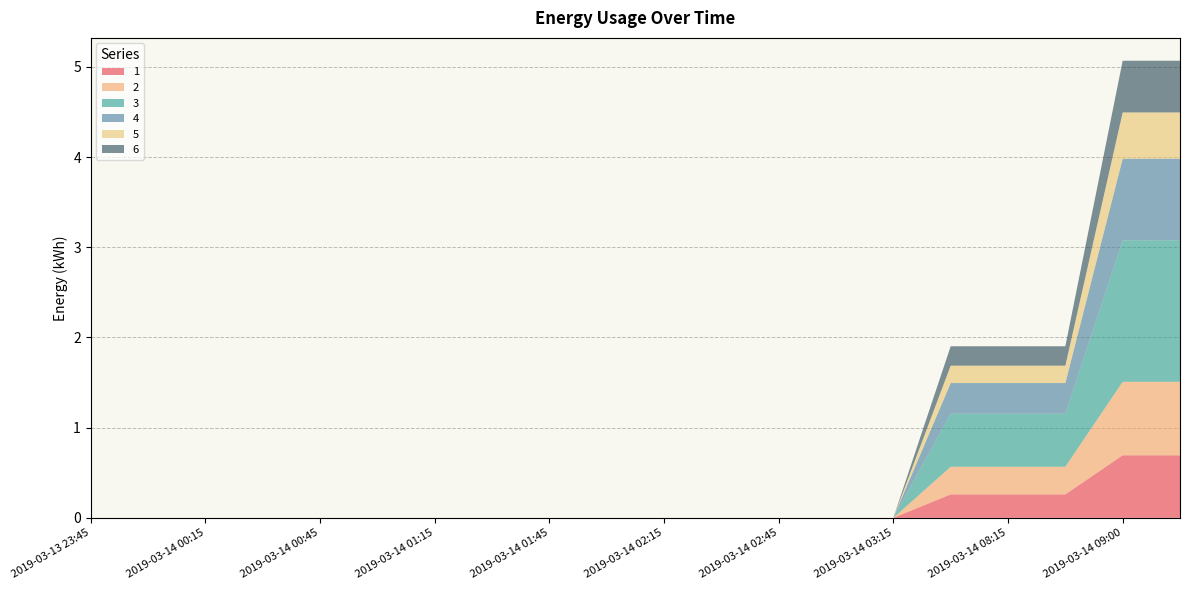

Reading left to right, transcribe all the data shown in this chart.

1: 2019-03-13 23:45=0.0	2019-03-14 00:00=0.0	2019-03-14 00:15=0.0	2019-03-14 00:30=0.0	2019-03-14 00:45=0.0	2019-03-14 01:00=0.0	2019-03-14 01:15=0.0	2019-03-14 01:30=0.0	2019-03-14 01:45=0.0	2019-03-14 02:00=0.0	2019-03-14 02:15=0.0	2019-03-14 02:30=0.0	2019-03-14 02:45=0.0	2019-03-14 03:00=0.0	2019-03-14 03:15=0.0	2019-03-14 08:00=0.3	2019-03-14 08:15=0.3	2019-03-14 08:30=0.3	2019-03-14 09:00=0.7	2019-03-14 09:15=0.7
2: 2019-03-13 23:45=0.0	2019-03-14 00:00=0.0	2019-03-14 00:15=0.0	2019-03-14 00:30=0.0	2019-03-14 00:45=0.0	2019-03-14 01:00=0.0	2019-03-14 01:15=0.0	2019-03-14 01:30=0.0	2019-03-14 01:45=0.0	2019-03-14 02:00=0.0	2019-03-14 02:15=0.0	2019-03-14 02:30=0.0	2019-03-14 02:45=0.0	2019-03-14 03:00=0.0	2019-03-14 03:15=0.0	2019-03-14 08:00=0.3	2019-03-14 08:15=0.3	2019-03-14 08:30=0.3	2019-03-14 09:00=0.8	2019-03-14 09:15=0.8
3: 2019-03-13 23:45=0.0	2019-03-14 00:00=0.0	2019-03-14 00:15=0.0	2019-03-14 00:30=0.0	2019-03-14 00:45=0.0	2019-03-14 01:00=0.0	2019-03-14 01:15=0.0	2019-03-14 01:30=0.0	2019-03-14 01:45=0.0	2019-03-14 02:00=0.0	2019-03-14 02:15=0.0	2019-03-14 02:30=0.0	2019-03-14 02:45=0.0	2019-03-14 03:00=0.0	2019-03-14 03:15=0.0	2019-03-14 08:00=0.6	2019-03-14 08:15=0.6	2019-03-14 08:30=0.6	2019-03-14 09:00=1.6	2019-03-14 09:15=1.6
4: 2019-03-13 23:45=0.0	2019-03-14 00:00=0.0	2019-03-14 00:15=0.0	2019-03-14 00:30=0.0	2019-03-14 00:45=0.0	2019-03-14 01:00=0.0	2019-03-14 01:15=0.0	2019-03-14 01:30=0.0	2019-03-14 01:45=0.0	2019-03-14 02:00=0.0	2019-03-14 02:15=0.0	2019-03-14 02:30=0.0	2019-03-14 02:45=0.0	2019-03-14 03:00=0.0	2019-03-14 03:15=0.0	2019-03-14 08:00=0.3	2019-03-14 08:15=0.3	2019-03-14 08:30=0.3	2019-03-14 09:00=0.9	2019-03-14 09:15=0.9
5: 2019-03-13 23:45=0.0	2019-03-14 00:00=0.0	2019-03-14 00:15=0.0	2019-03-14 00:30=0.0	2019-03-14 00:45=0.0	2019-03-14 01:00=0.0	2019-03-14 01:15=0.0	2019-03-14 01:30=0.0	2019-03-14 01:45=0.0	2019-03-14 02:00=0.0	2019-03-14 02:15=0.0	2019-03-14 02:30=0.0	2019-03-14 02:45=0.0	2019-03-14 03:00=0.0	2019-03-14 03:15=0.0	2019-03-14 08:00=0.2	2019-03-14 08:15=0.2	2019-03-14 08:30=0.2	2019-03-14 09:00=0.5	2019-03-14 09:15=0.5
6: 2019-03-13 23:45=0.0	2019-03-14 00:00=0.0	2019-03-14 00:15=0.0	2019-03-14 00:30=0.0	2019-03-14 00:45=0.0	2019-03-14 01:00=0.0	2019-03-14 01:15=0.0	2019-03-14 01:30=0.0	2019-03-14 01:45=0.0	2019-03-14 02:00=0.0	2019-03-14 02:15=0.0	2019-03-14 02:30=0.0	2019-03-14 02:45=0.0	2019-03-14 03:00=0.0	2019-03-14 03:15=0.0	2019-03-14 08:00=0.2	2019-03-14 08:15=0.2	2019-03-14 08:30=0.2	2019-03-14 09:00=0.6	2019-03-14 09:15=0.6